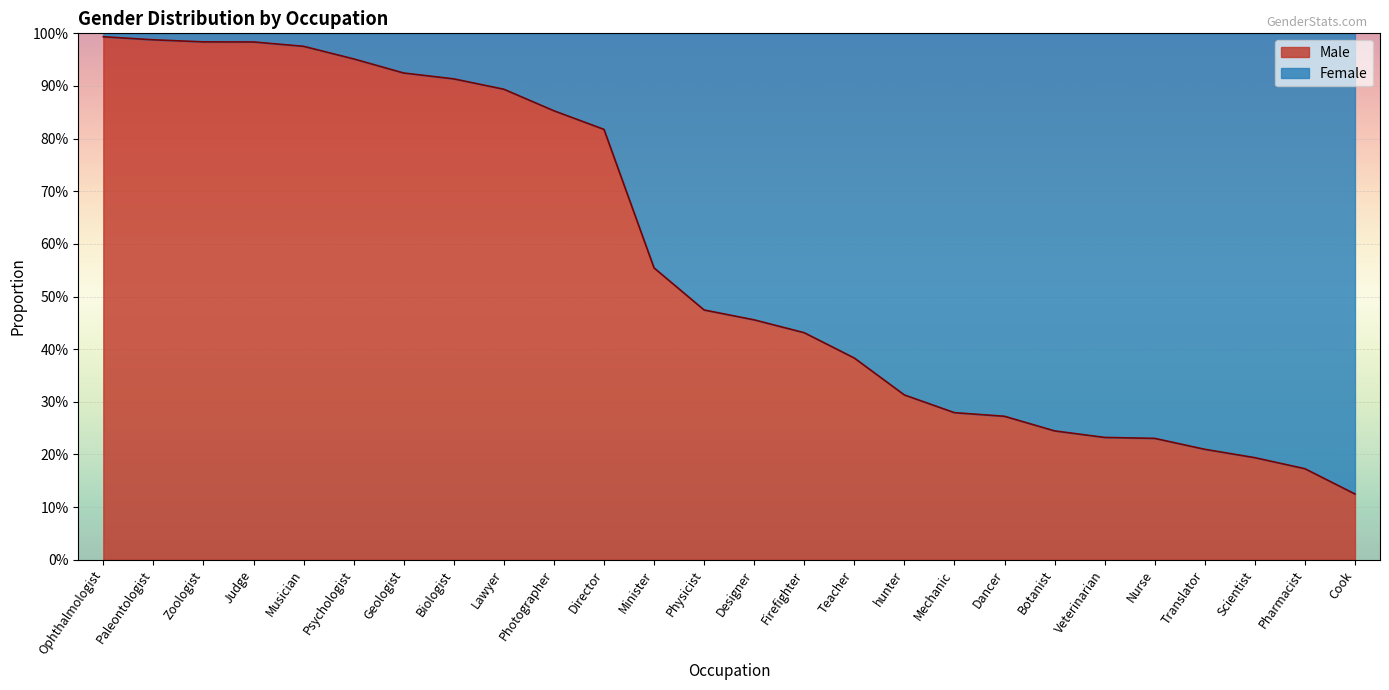

How many lines are shown in the chart?

1